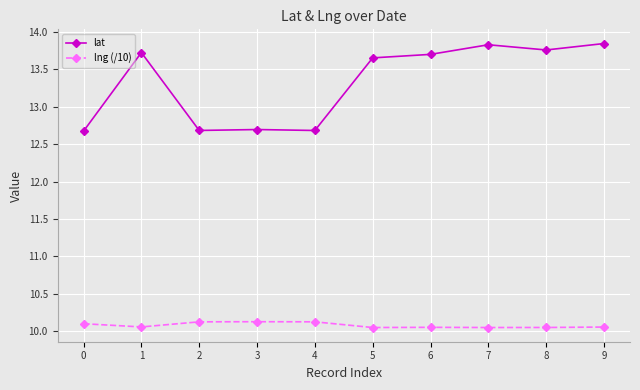

Where is the first local minimum for lng (/10)?

1